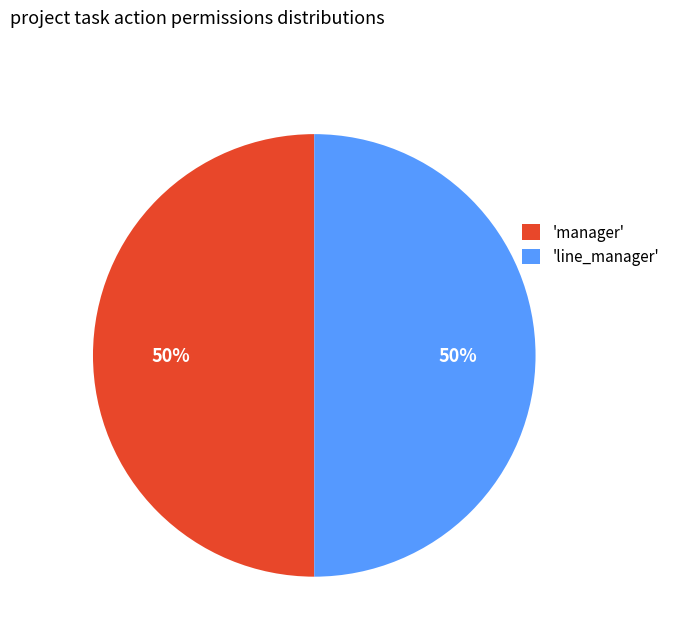

Count the number of slices in the pie.

2